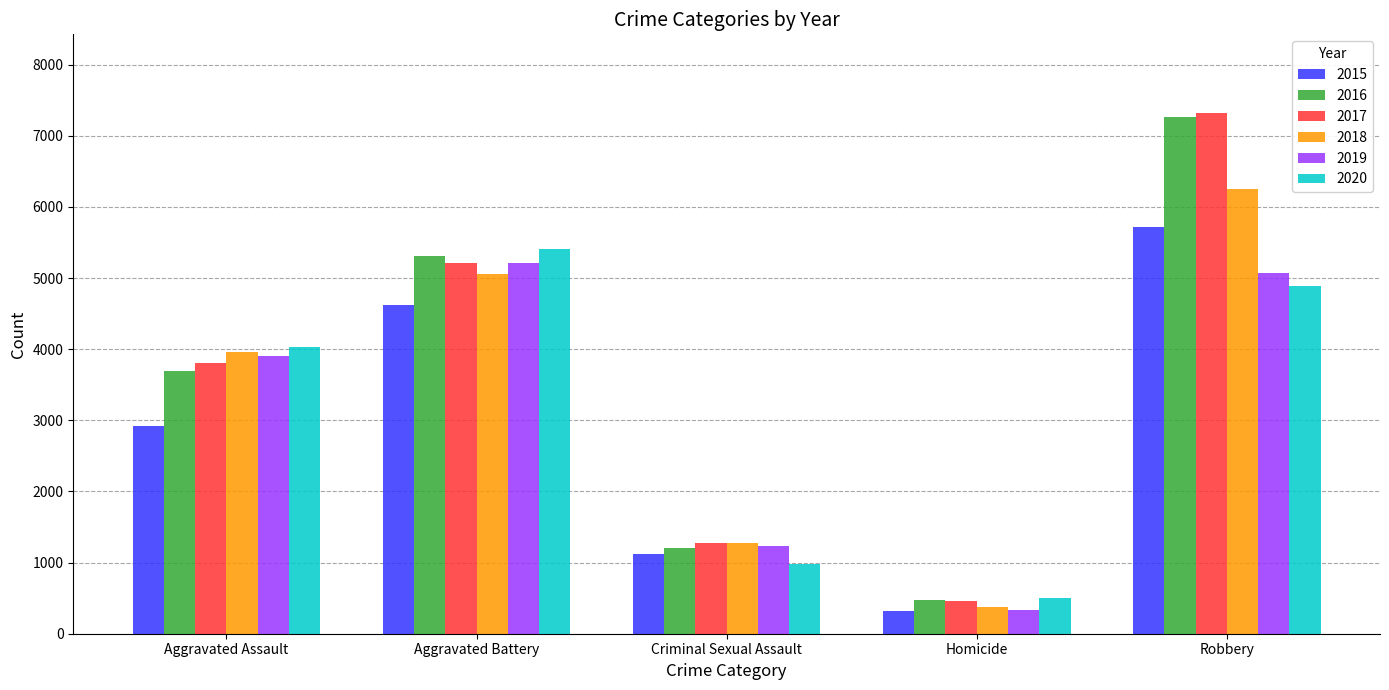

Is it true that 2016 equals 5316 at Aggravated Battery?

True